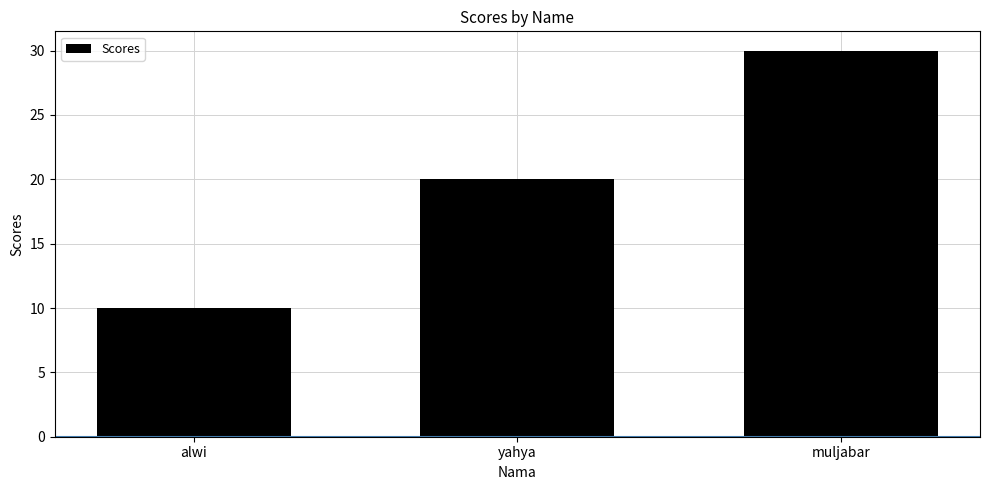

Reading left to right, list all the values displayed in this chart.

alwi=10	yahya=20	muljabar=30